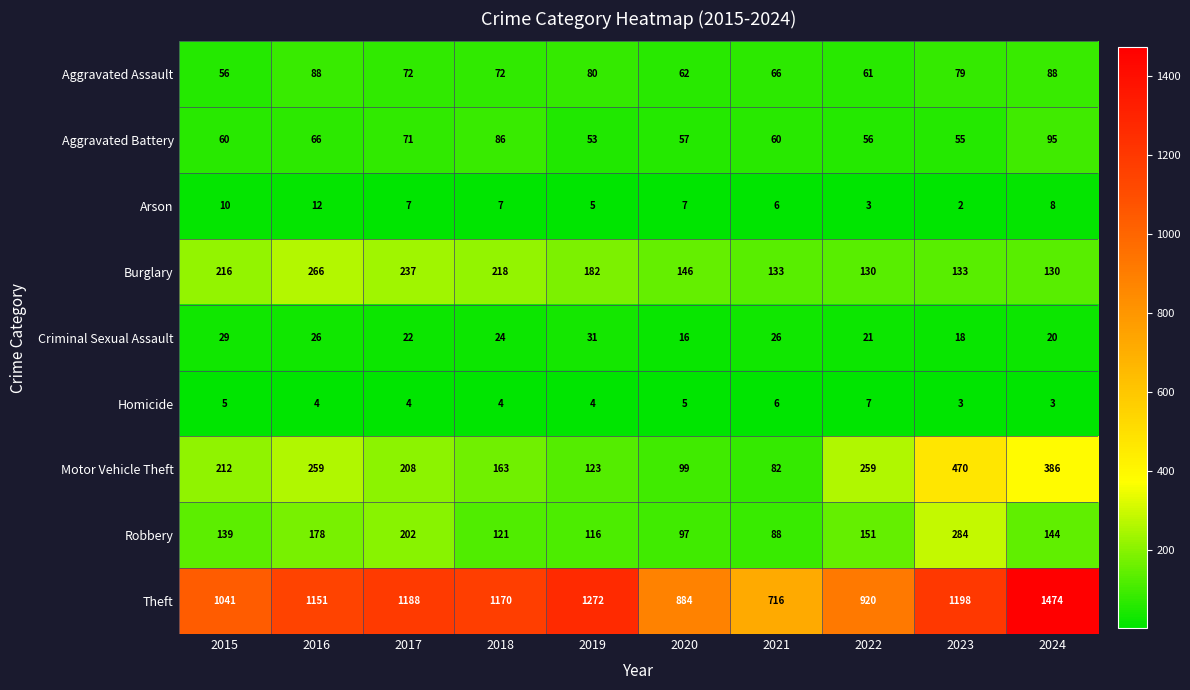

What is the difference between the highest and lowest values at 2017?

1184